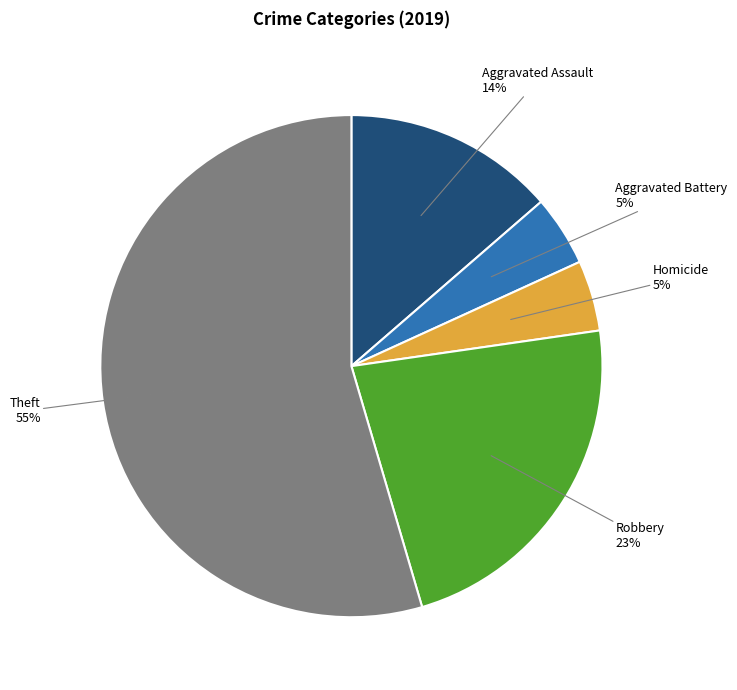

Is there any slice that represents more than half of the pie?

Yes